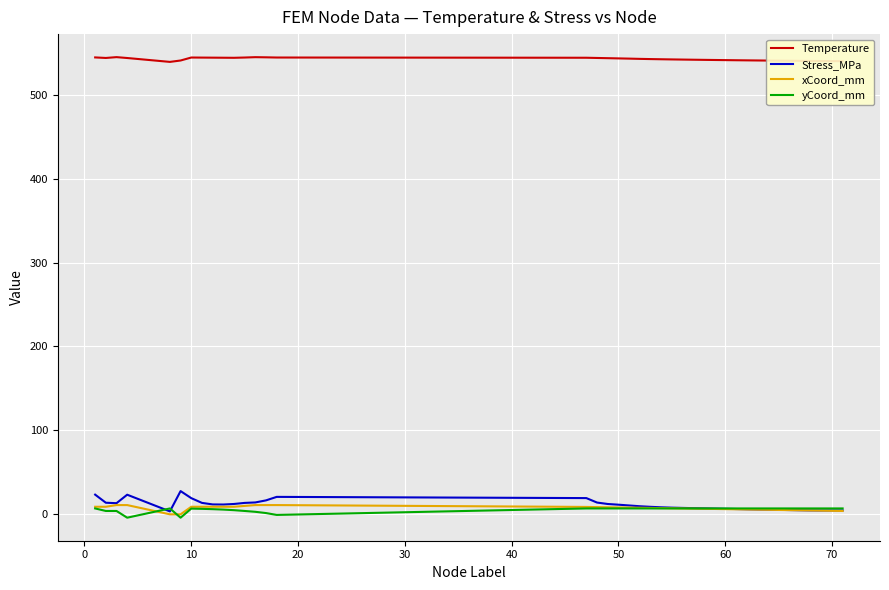

True or false: yCoord_mm and Temperature intersect in this chart.

False